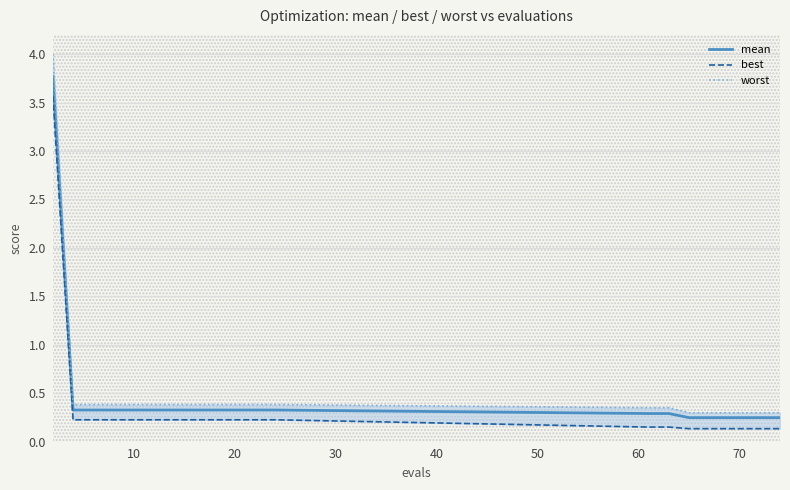

True or false: best and worst cross at least once.

False